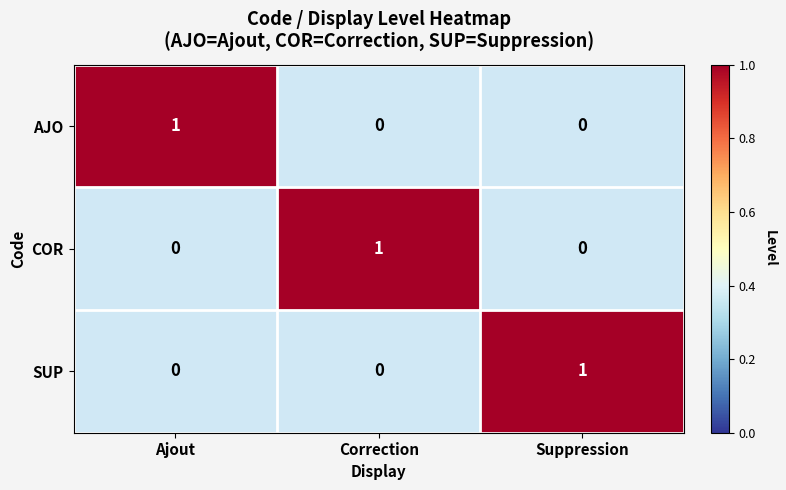

Reading right to left, extract all data points from this chart.

AJO: 0	0	1
COR: 0	1	0
SUP: 1	0	0